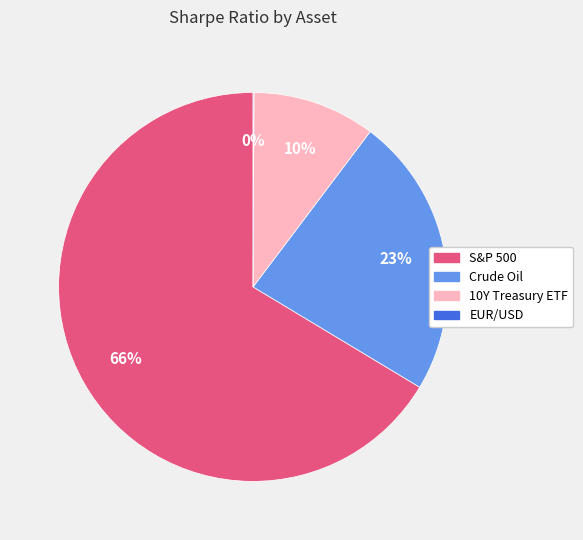

Which category has the biggest portion of the pie?

S&P 500